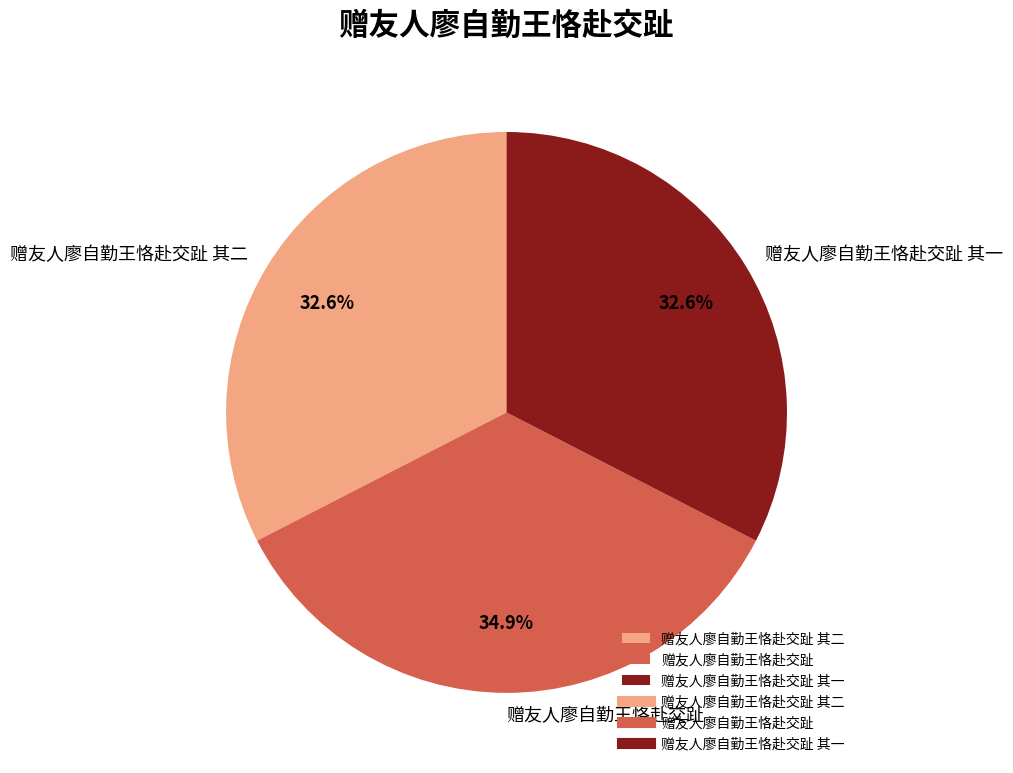

To the nearest percent, what is the difference between the 赠友人廖自勤王恪赴交趾 其一 and 赠友人廖自勤王恪赴交趾 slice percentages?

2%